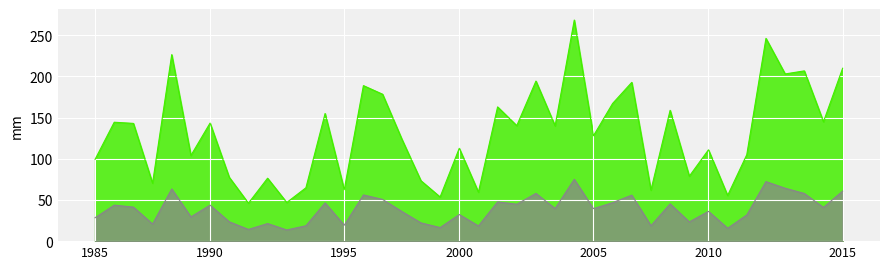

What is the greatest value displayed?

268.3